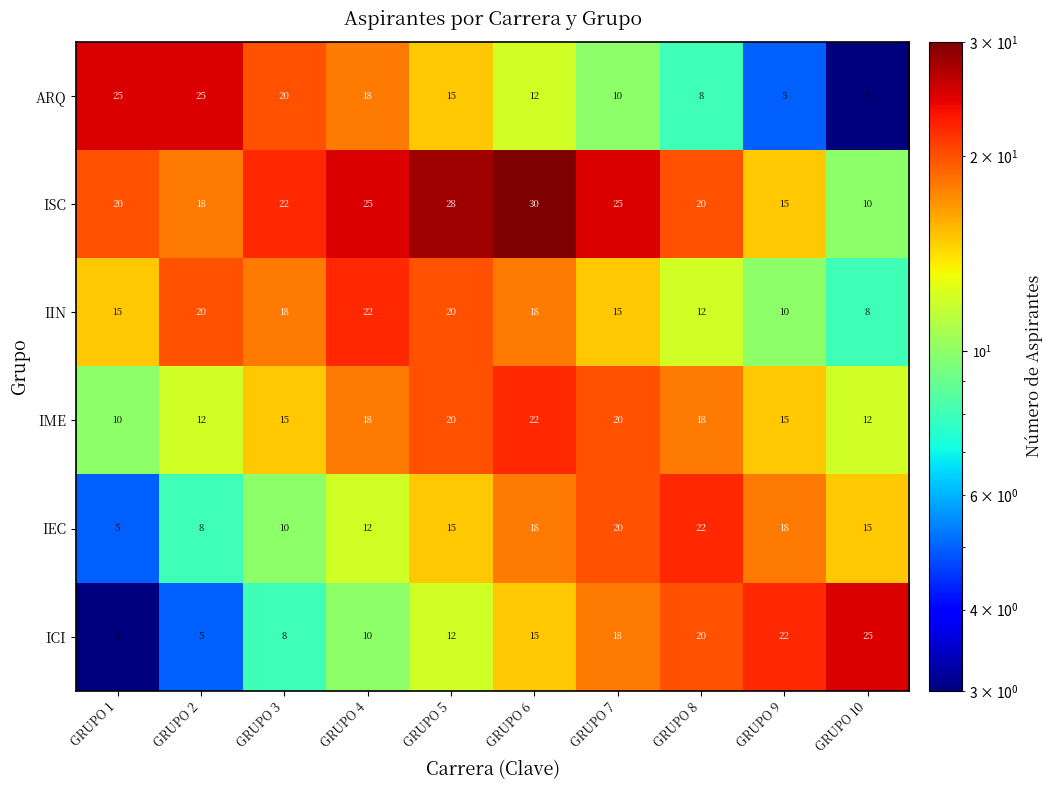

Is it true that ISC equals 28 at GRUPO 5?

True